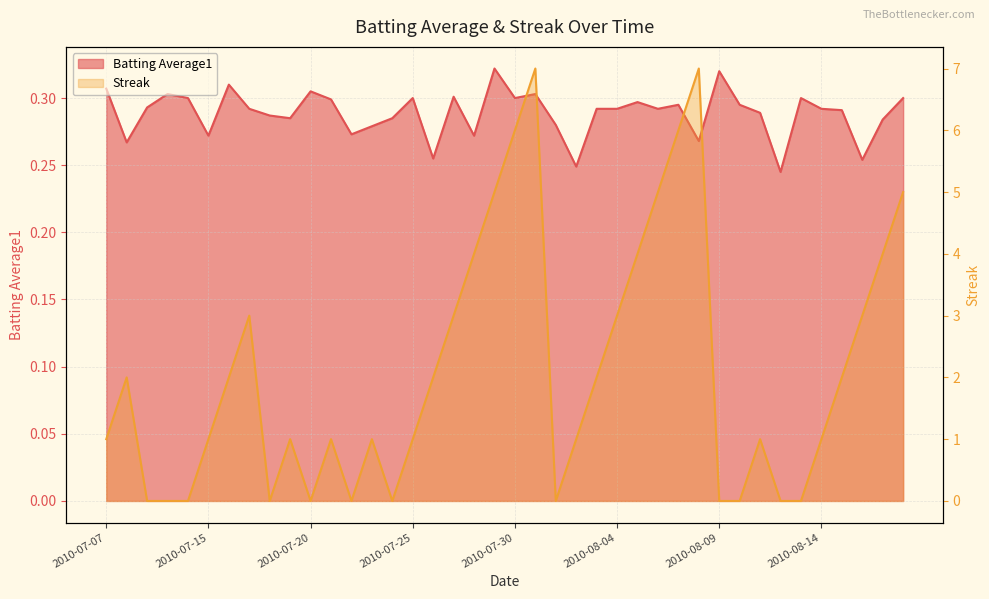

Is the value of Batting Average1 at 2010-07-16 greater than the value of Streak at 2010-07-26?

No